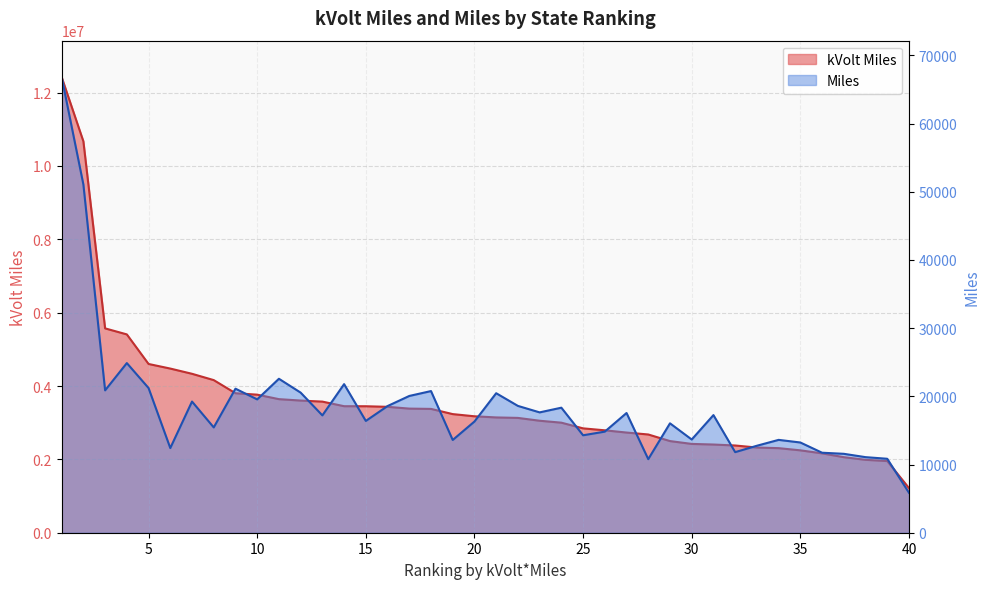

Which label corresponds to the smallest value in the chart?

40